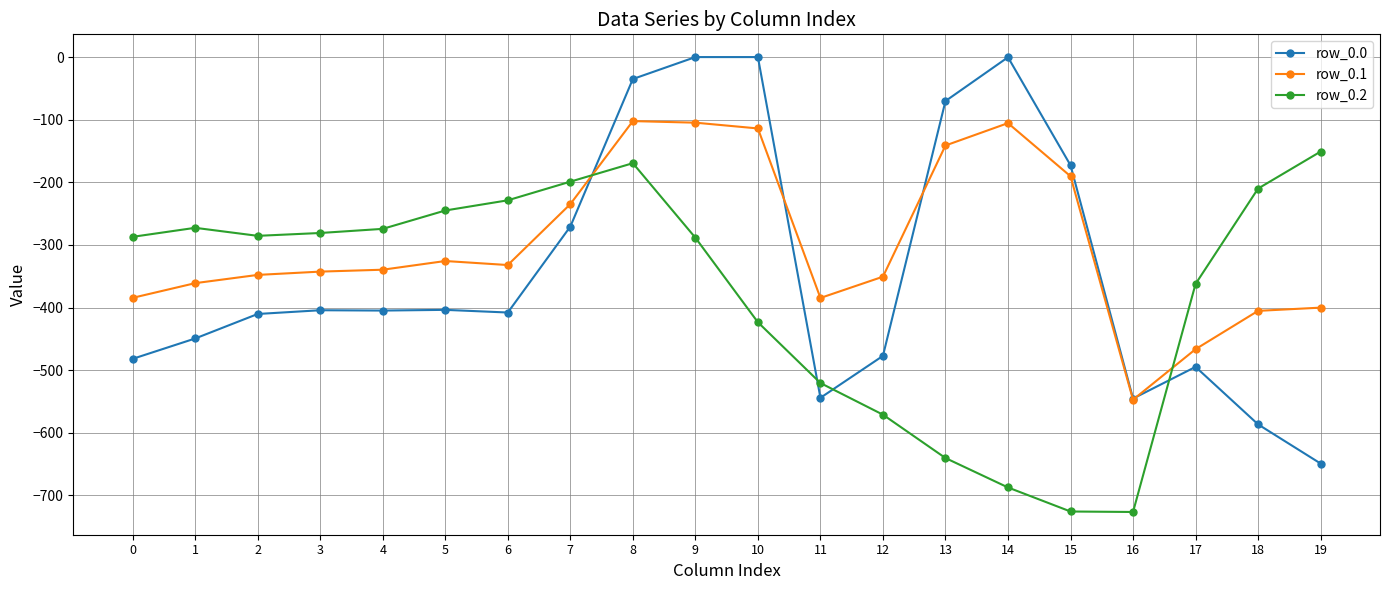

Is the value of row_0.1 at 7 greater than the value of row_0.0 at 10?

No